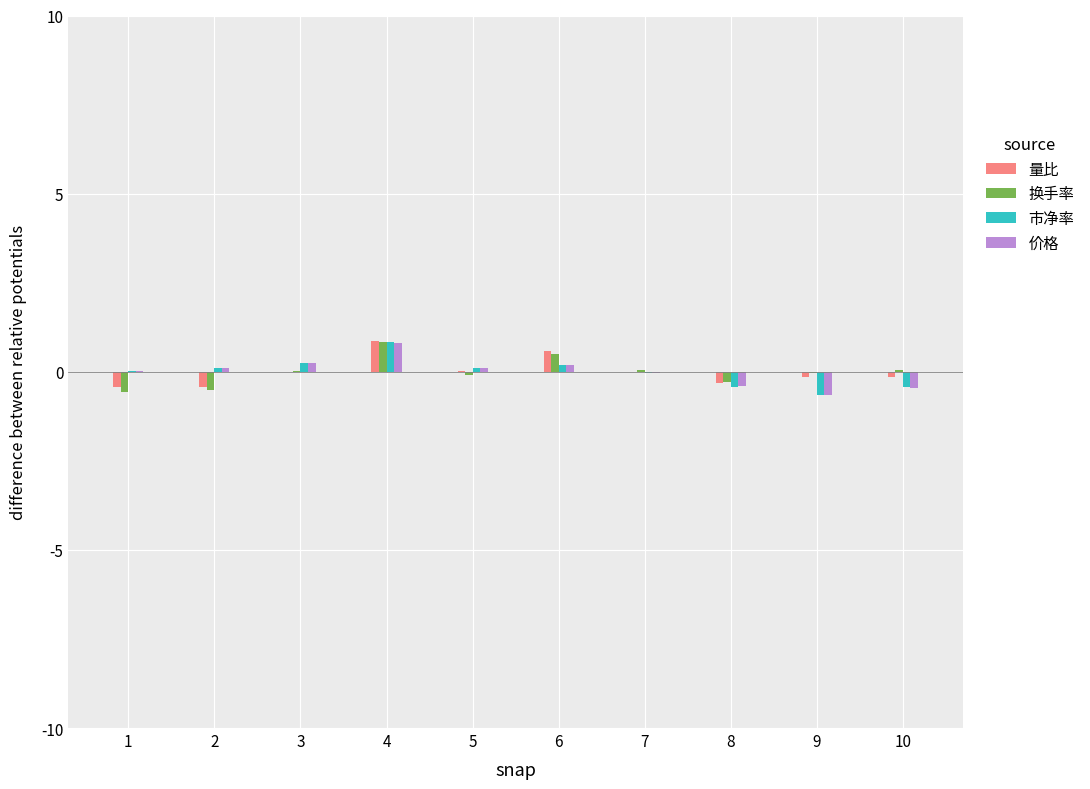

How many categories are shown in the chart?

10